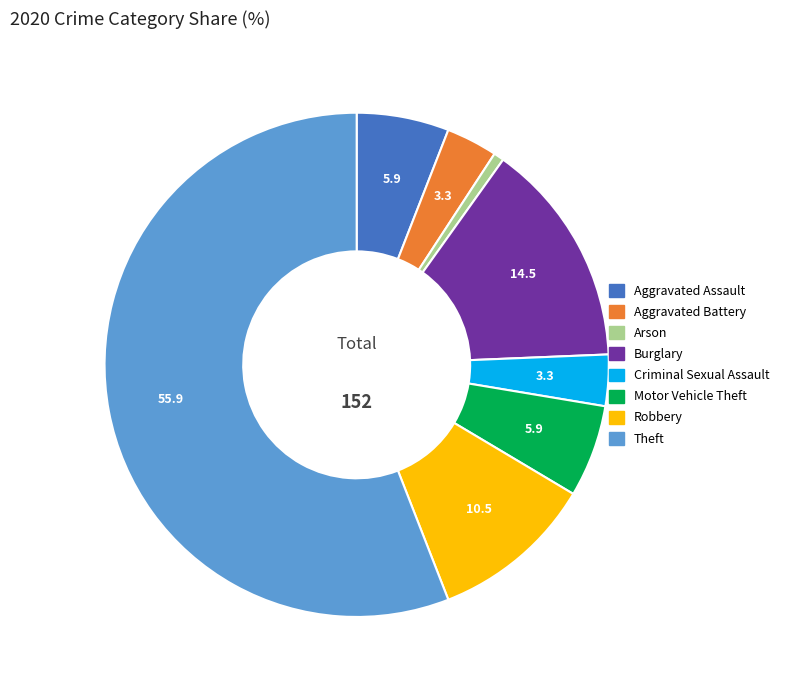

Does any single category account for the majority?

Yes